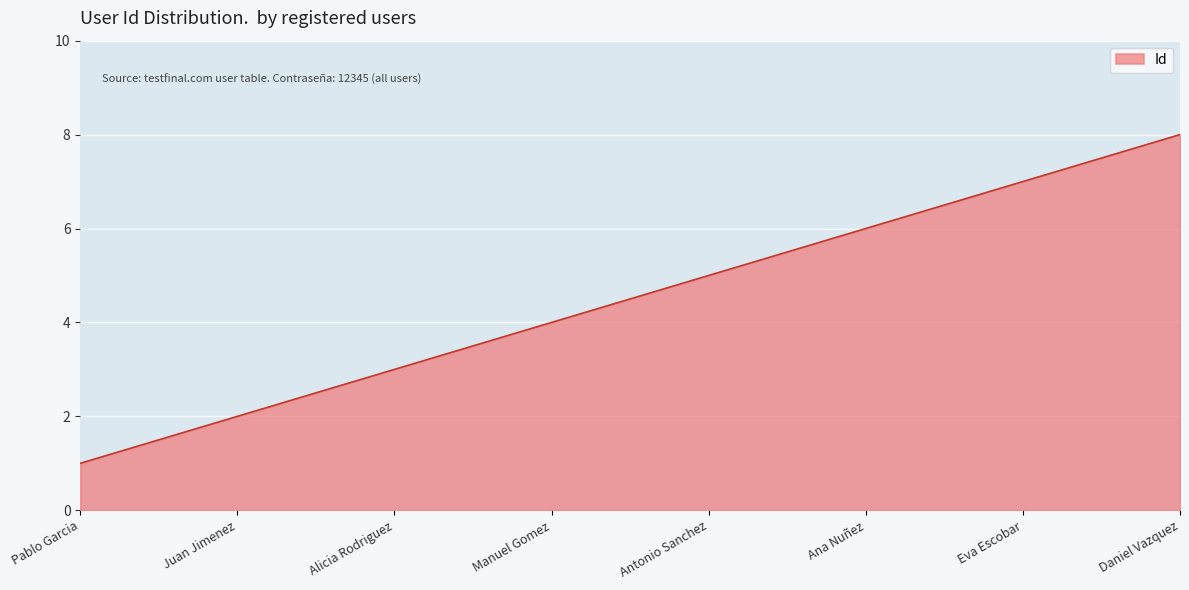

How many series are shown in this chart?

1